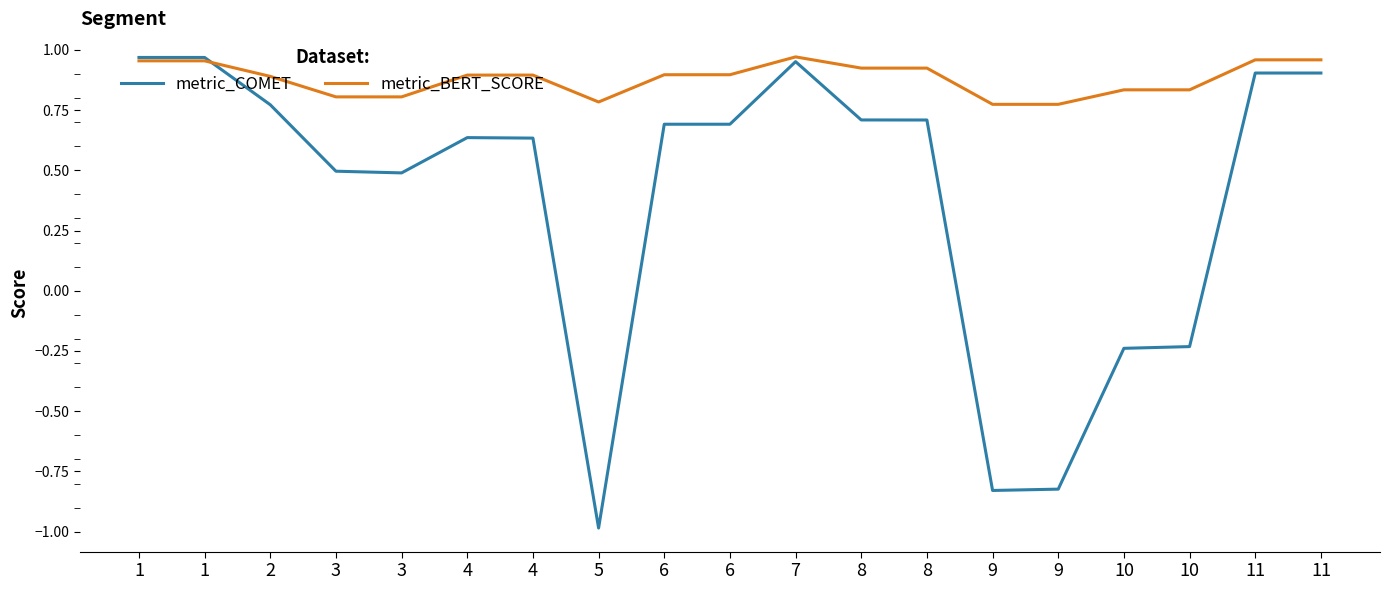

How many values in metric_COMET are above zero?

14